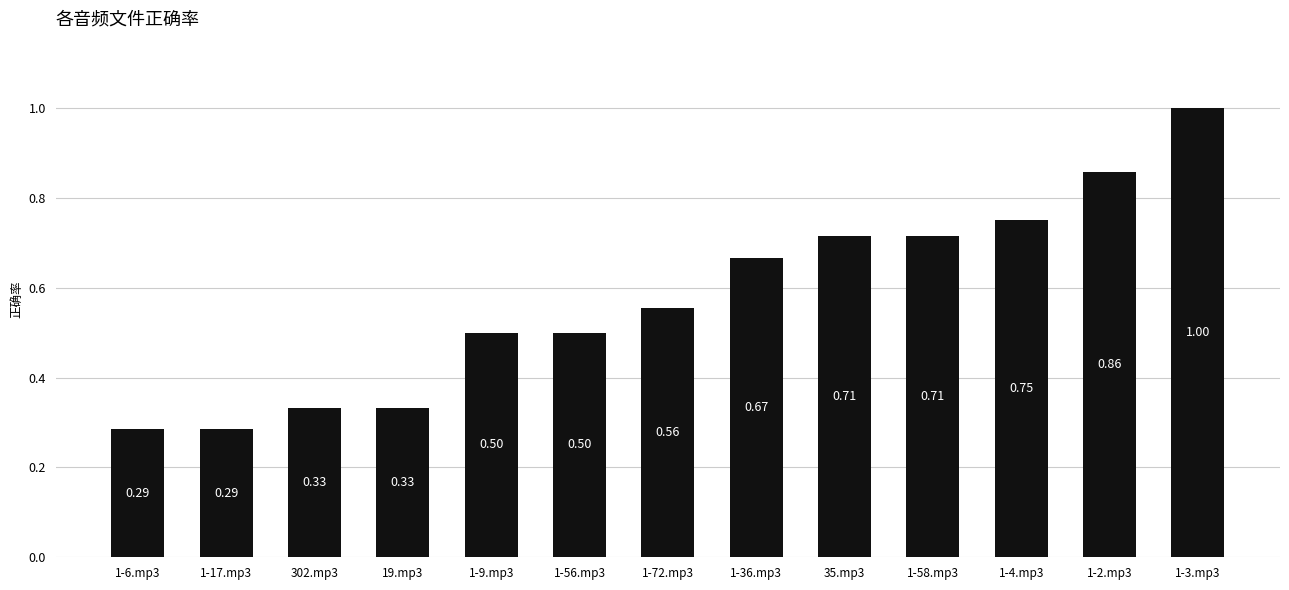

Which has a higher value, 1-9.mp3 or 1-3.mp3?

1-3.mp3